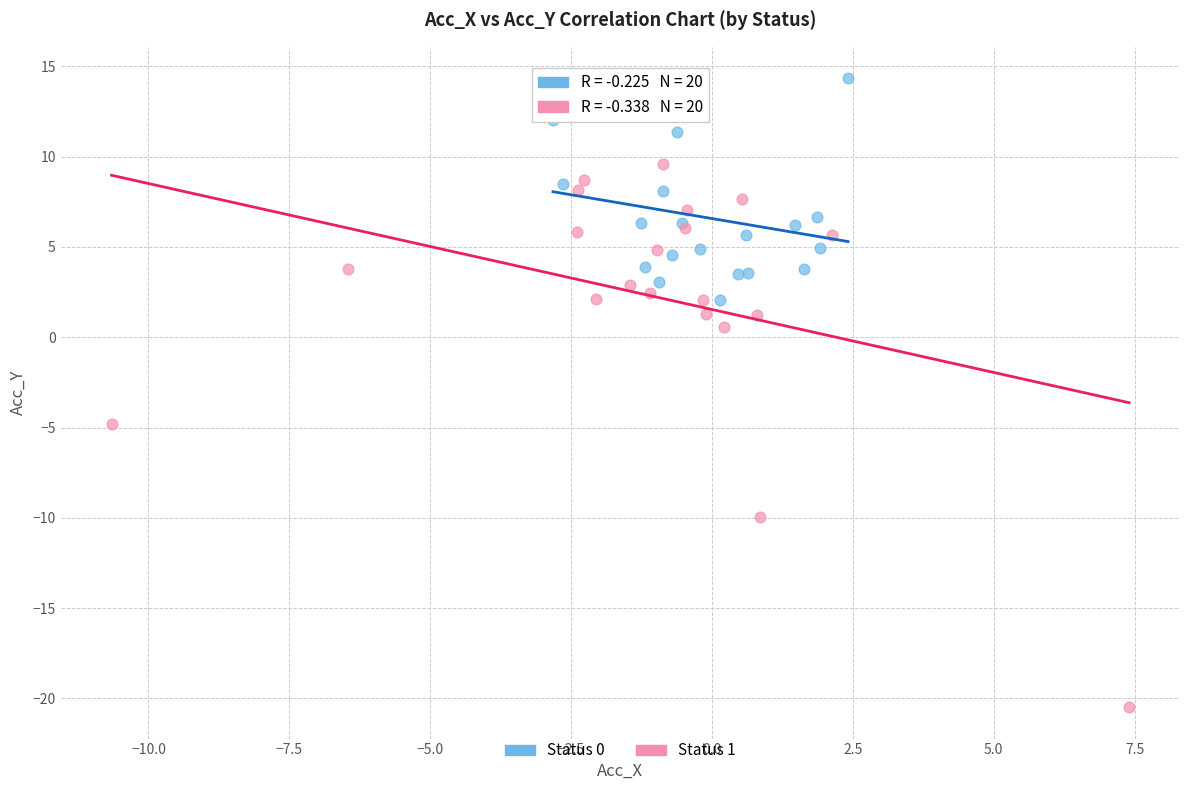

Which series reaches the minimum Y coordinate?

Status 1